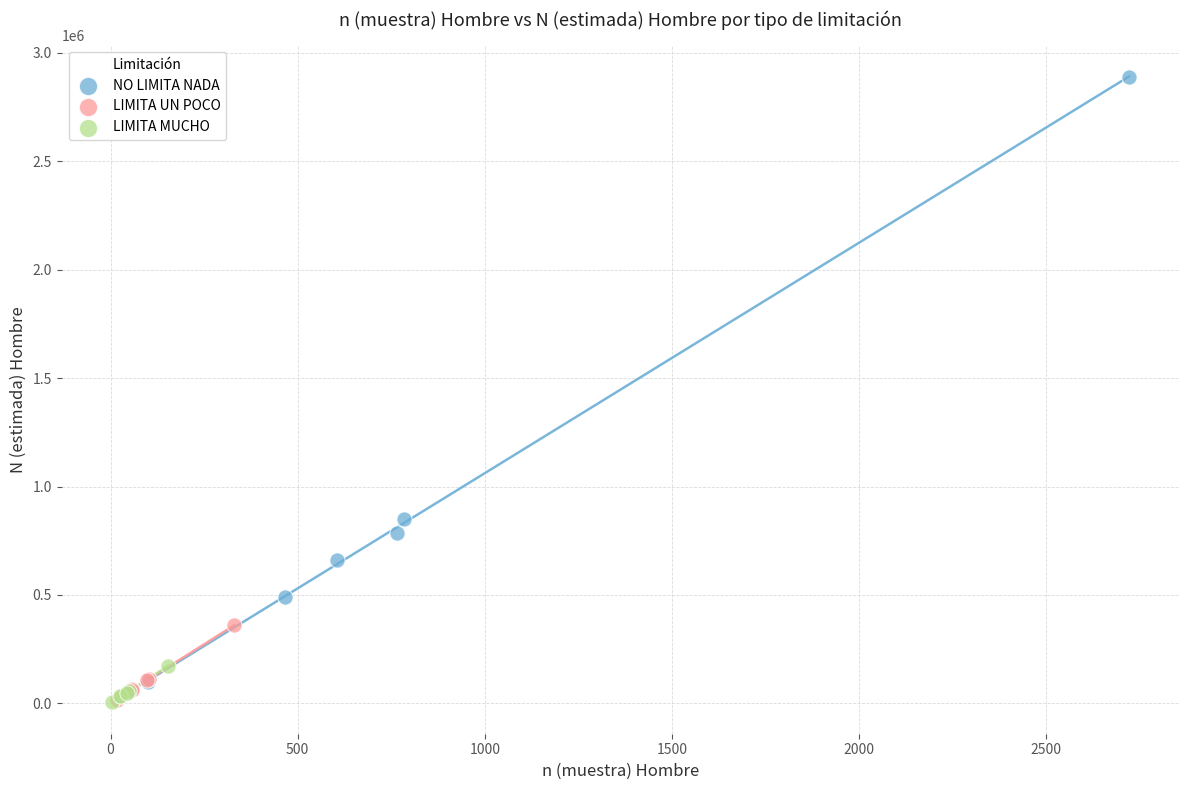

Which series contains the highest Y value?

NO LIMITA NADA